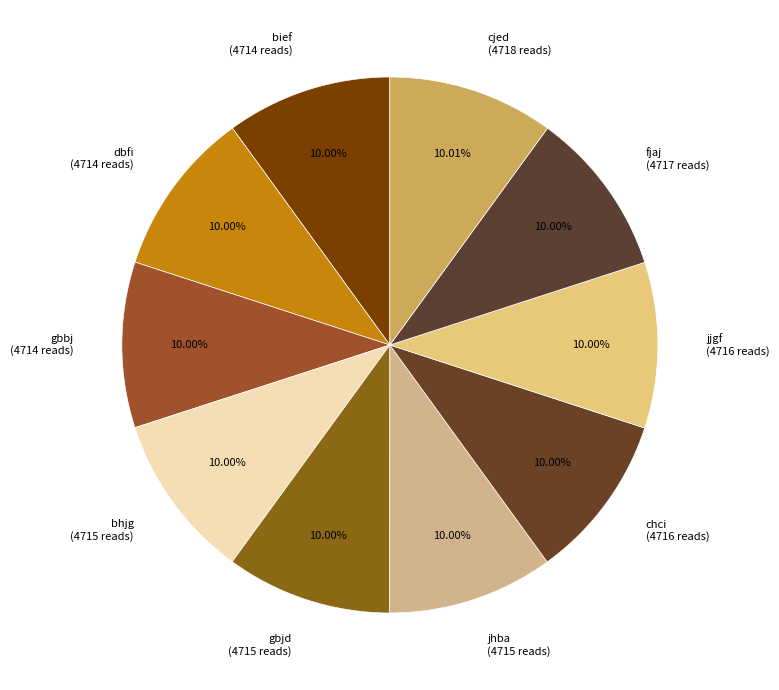

Is there any slice that represents more than half of the pie?

No